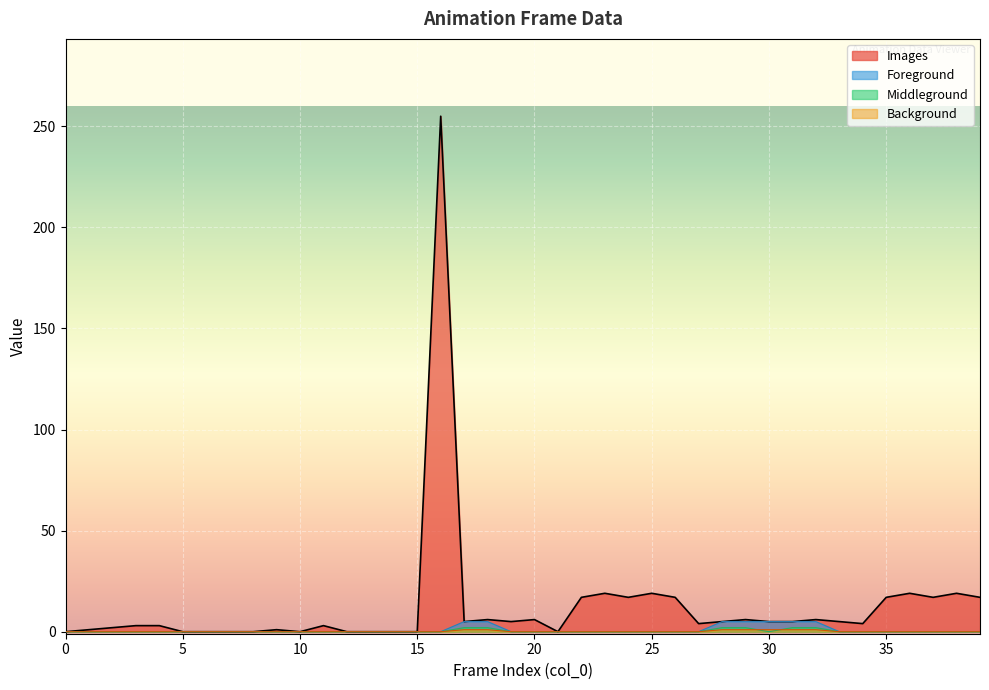

Is it true that Images equals 6 at 26?

False